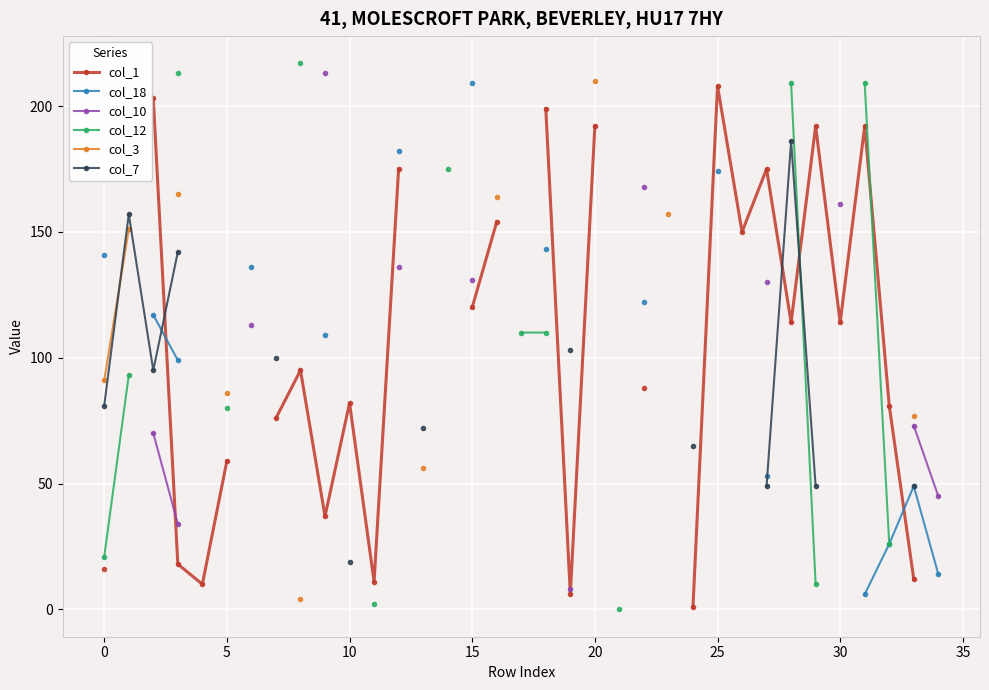

Between 19 and 15, which is larger?

15